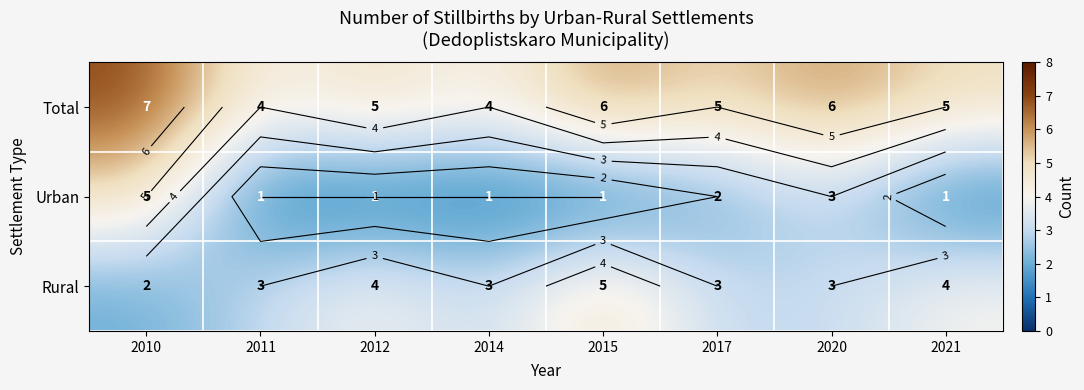

At how many categories does at least one series exceed 1?

8